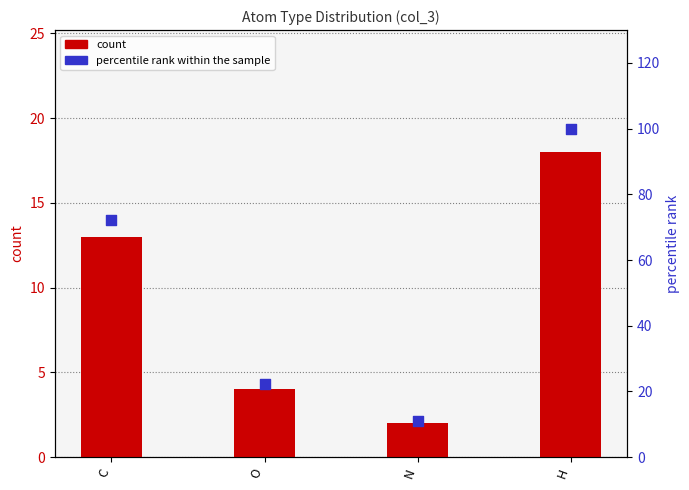

Which series contains the highest Y value?

percentile rank within the sample